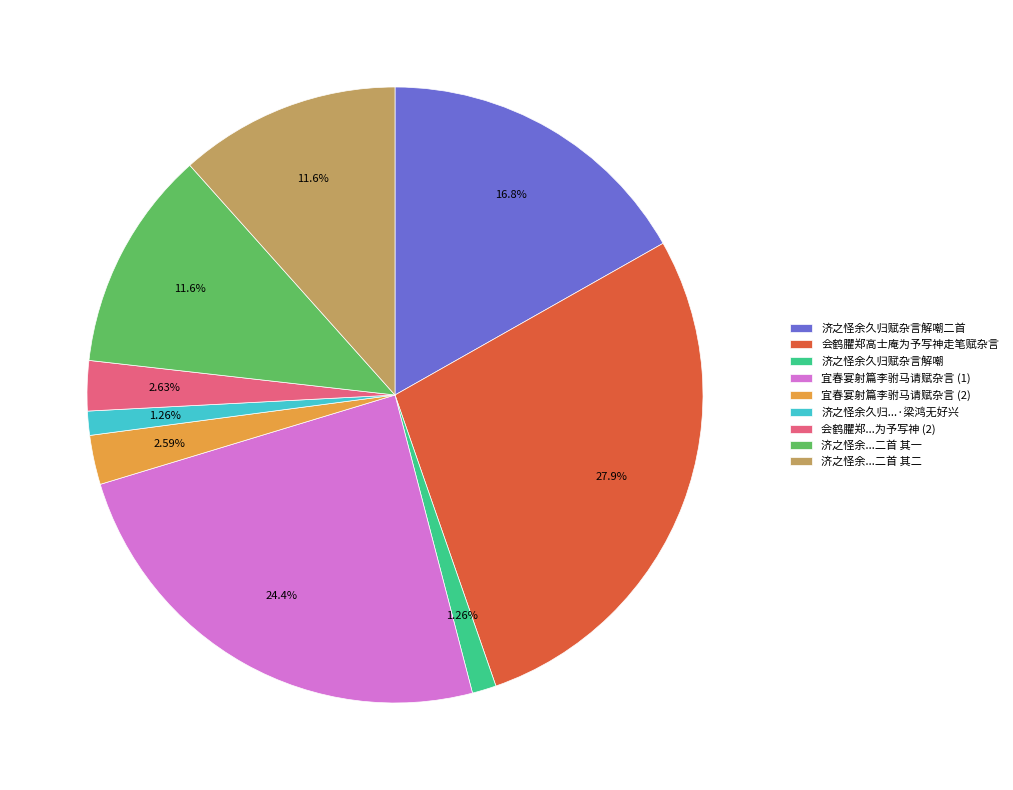

To the nearest percent, what is the average slice percentage?

11%